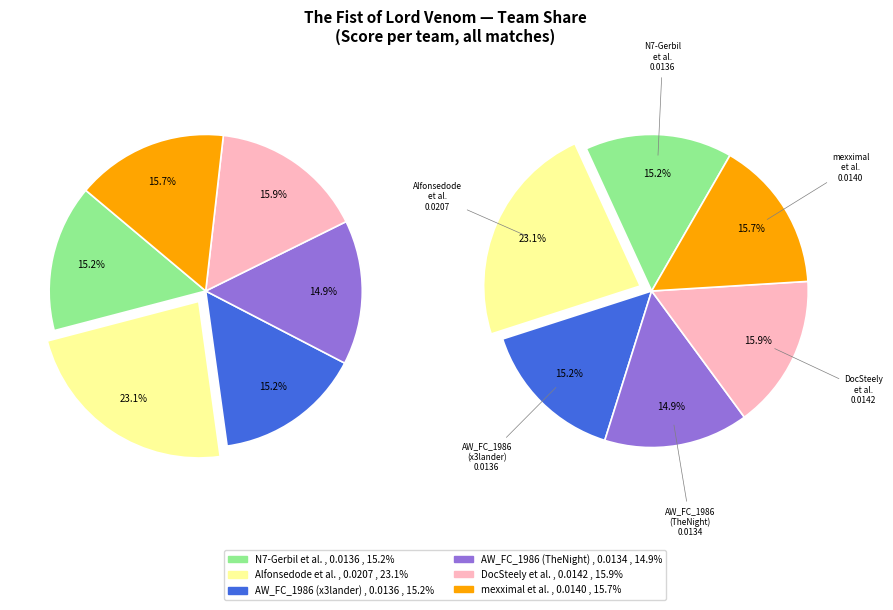

To the nearest percent, what percentage of the pie is mexximal | q5tyhj | XAN1_95?

16%